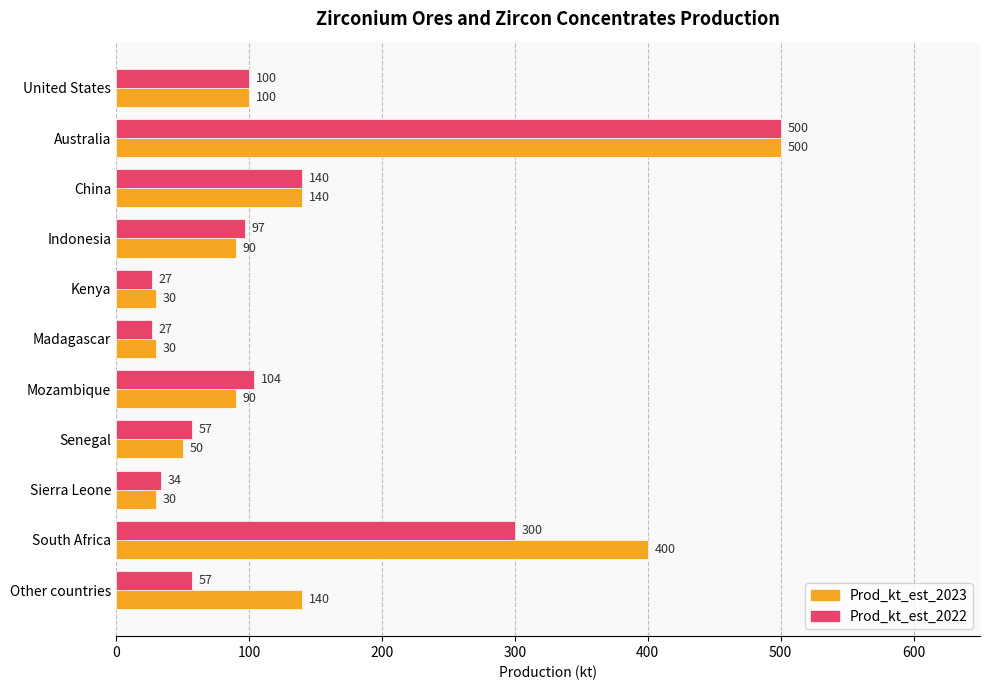

True or false: Prod_kt_est_2022 has a value of 171 at Mozambique.

False